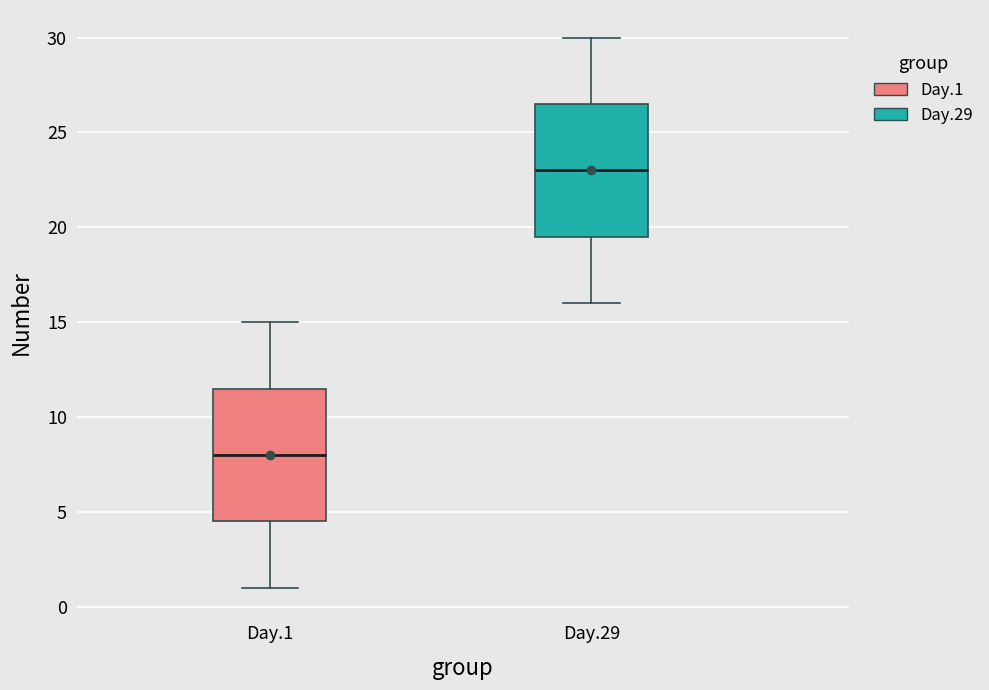

Where does the lower whisker of the box for Day.29 end on the y-axis? The values are not printed on the chart, so give them approximately, as read against the axis.

16.0